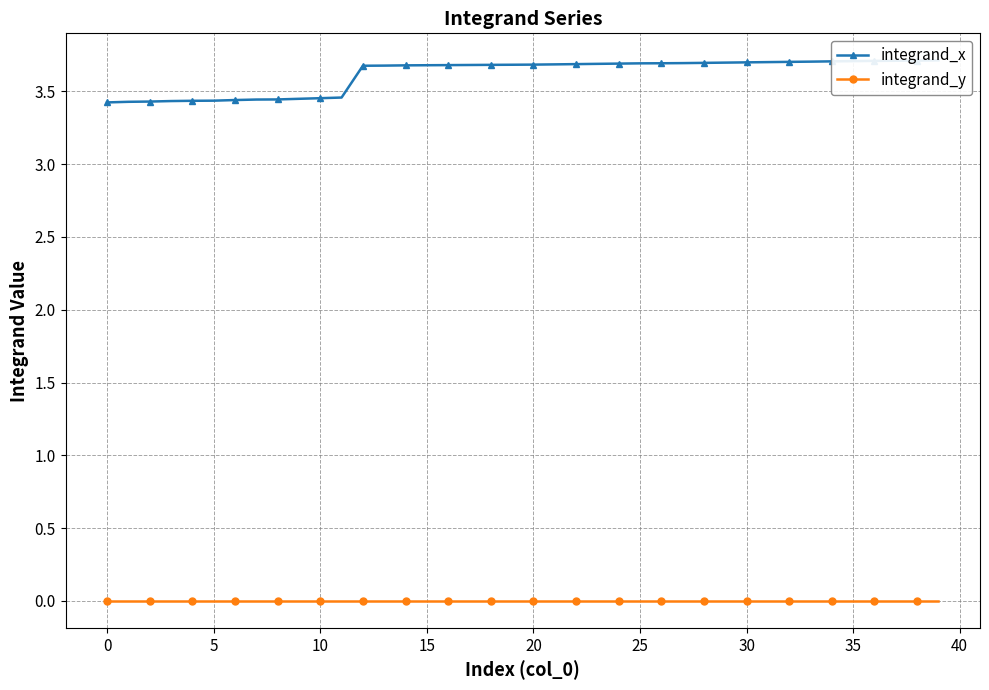

Where is integrand_y nearest to the value 0?

12